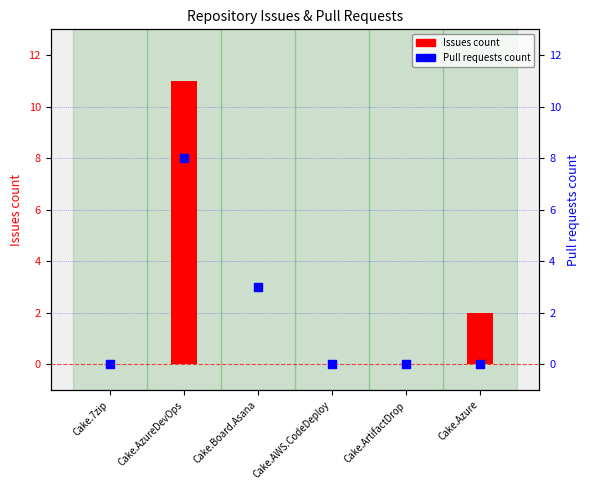

Is the value of Issues count at Cake.7zip greater than the value of Pull requests count at Cake.ArtifactDrop?

No